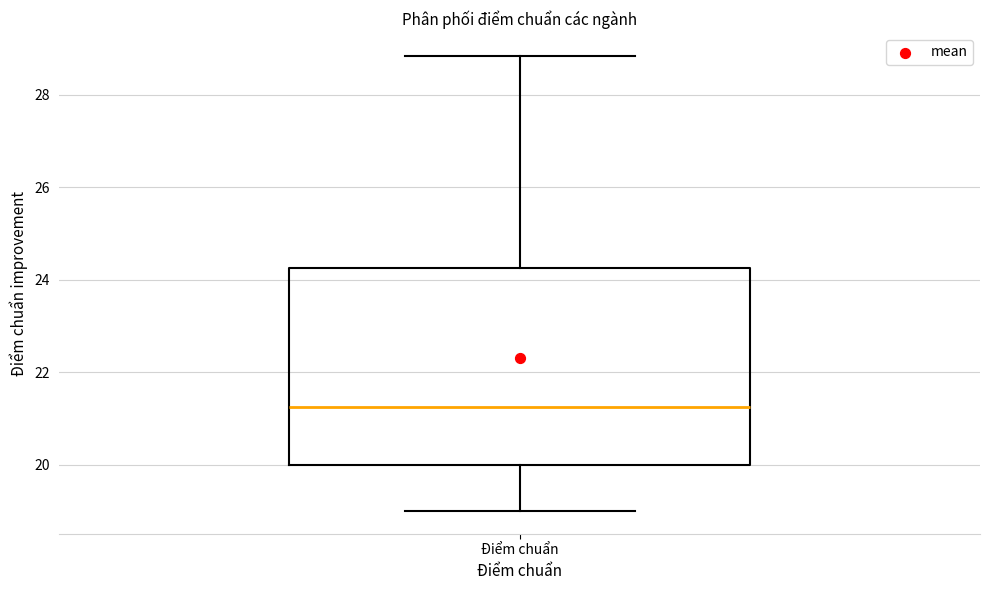

Where does the lower whisker of the box for Điểm chuẩn end on the y-axis? The values are not printed on the chart, so give them approximately, as read against the axis.

19.0